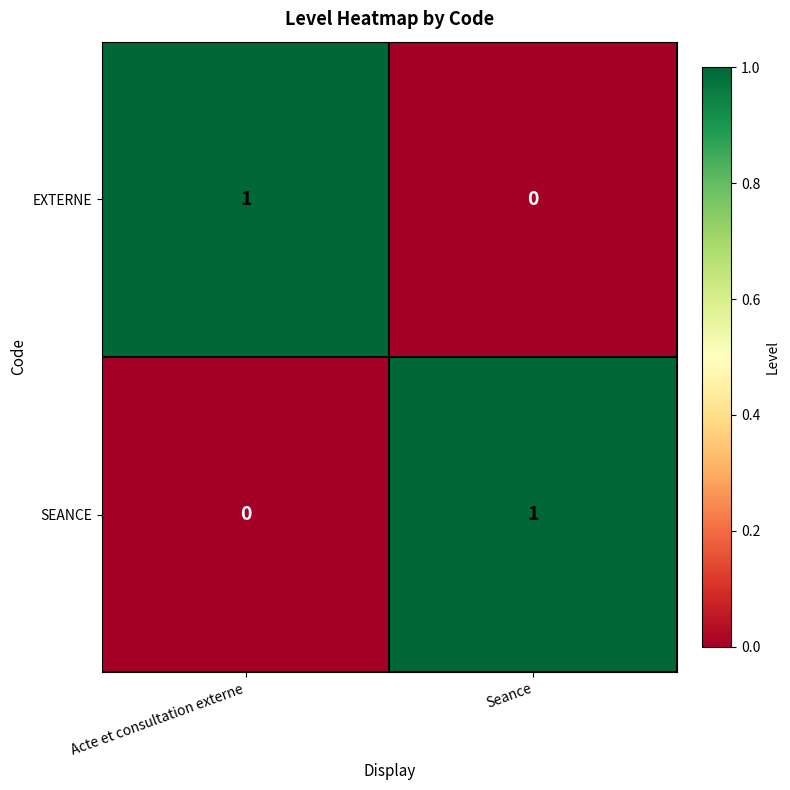

Reading right to left, list all the values displayed in this chart.

EXTERNE: Seance=0	Acte et consultation externe=1
SEANCE: Seance=1	Acte et consultation externe=0